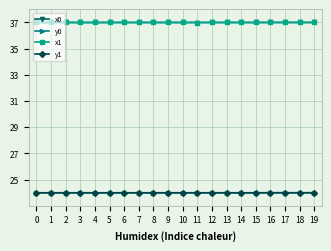

Is the value of x0 at 1 greater than the value of y1 at 6?

Yes